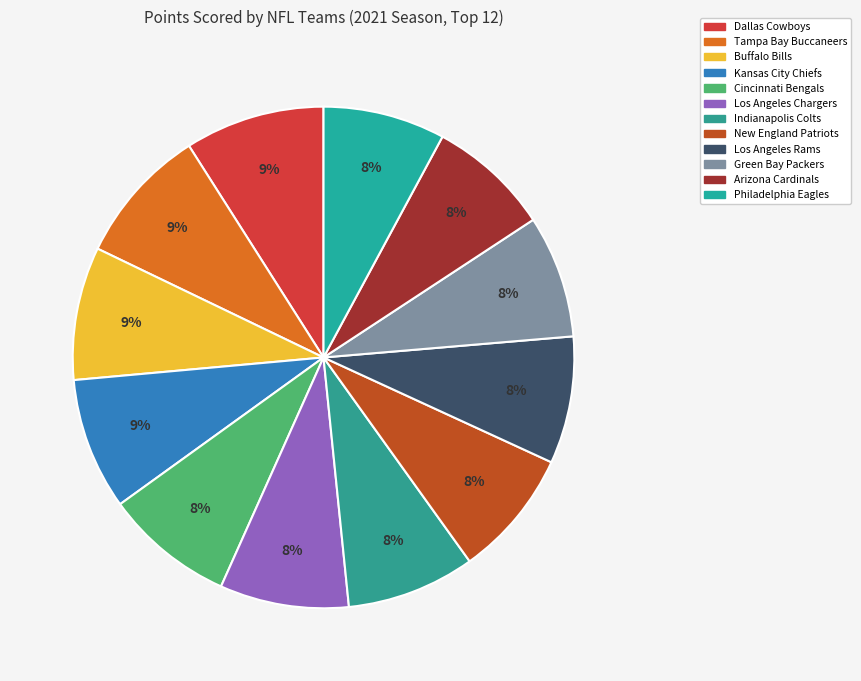

To the nearest percent, what is the difference between the largest and smallest slice percentages?

1%